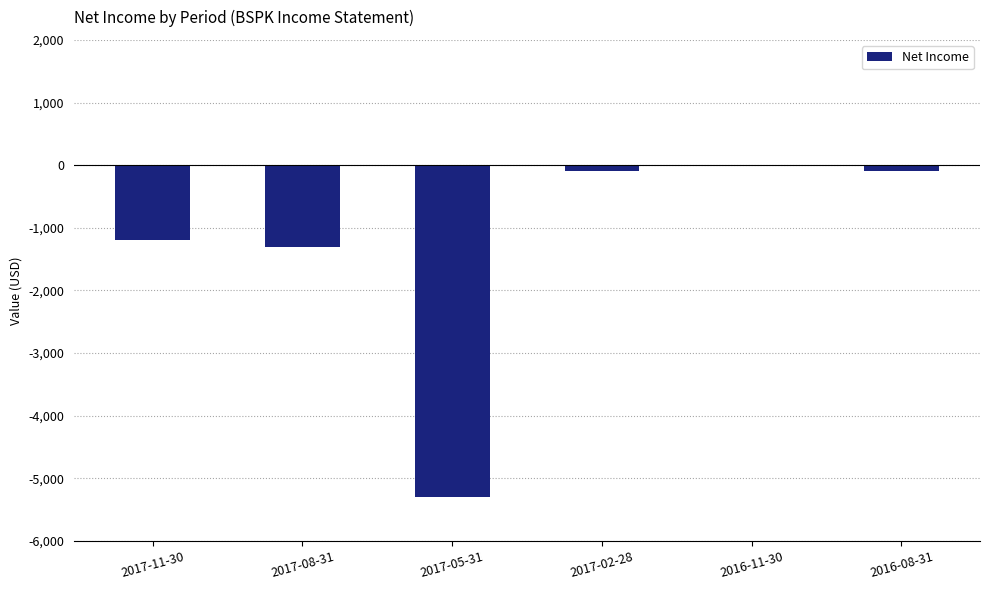

At which label is the value closest to -2650?

2017-08-31